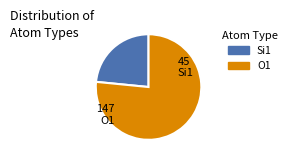

Does any single category account for the majority?

Yes